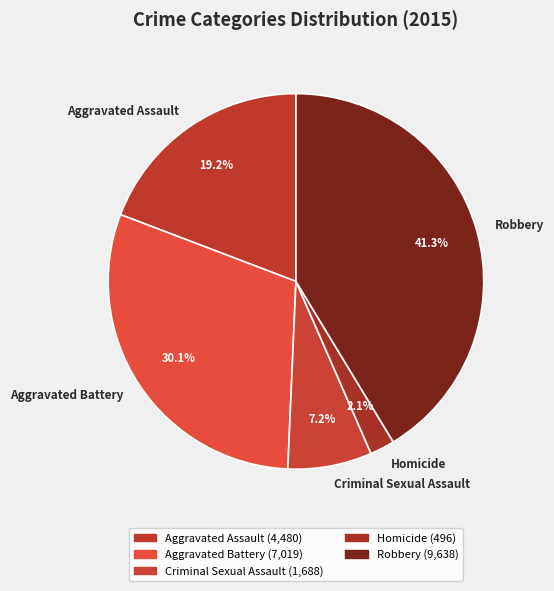

Between Aggravated Assault and Criminal Sexual Assault, which is larger?

Aggravated Assault